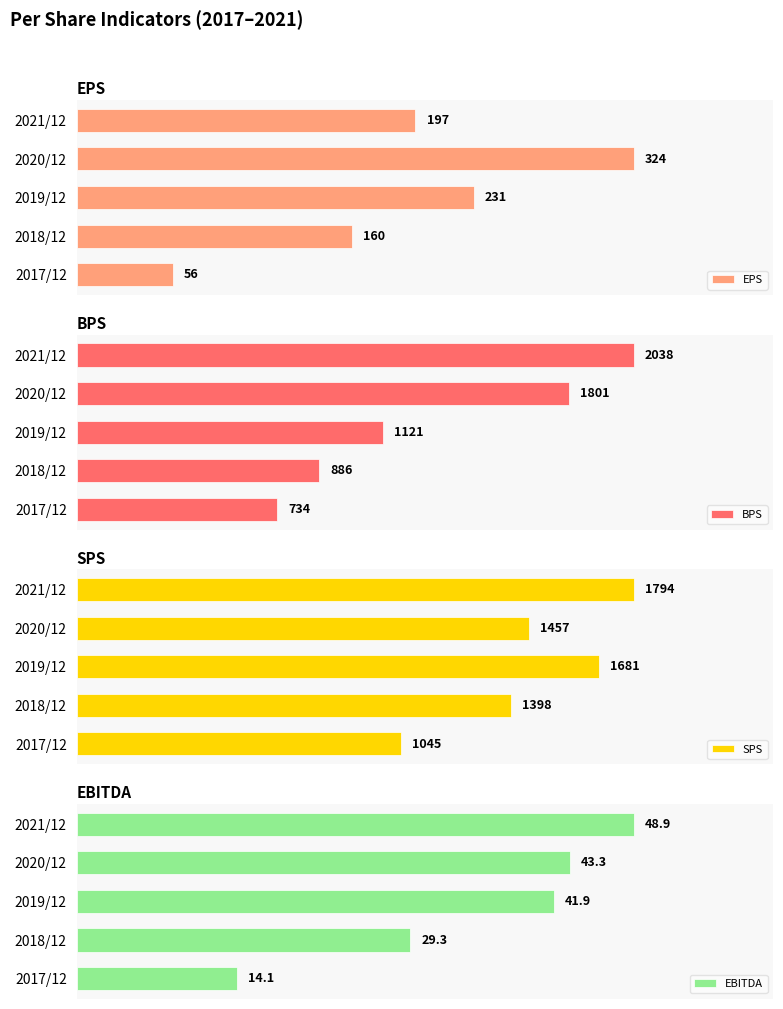

Rank the categories by EPS value from lowest to highest.

2017/12, 2018/12, 2021/12, 2019/12, 2020/12